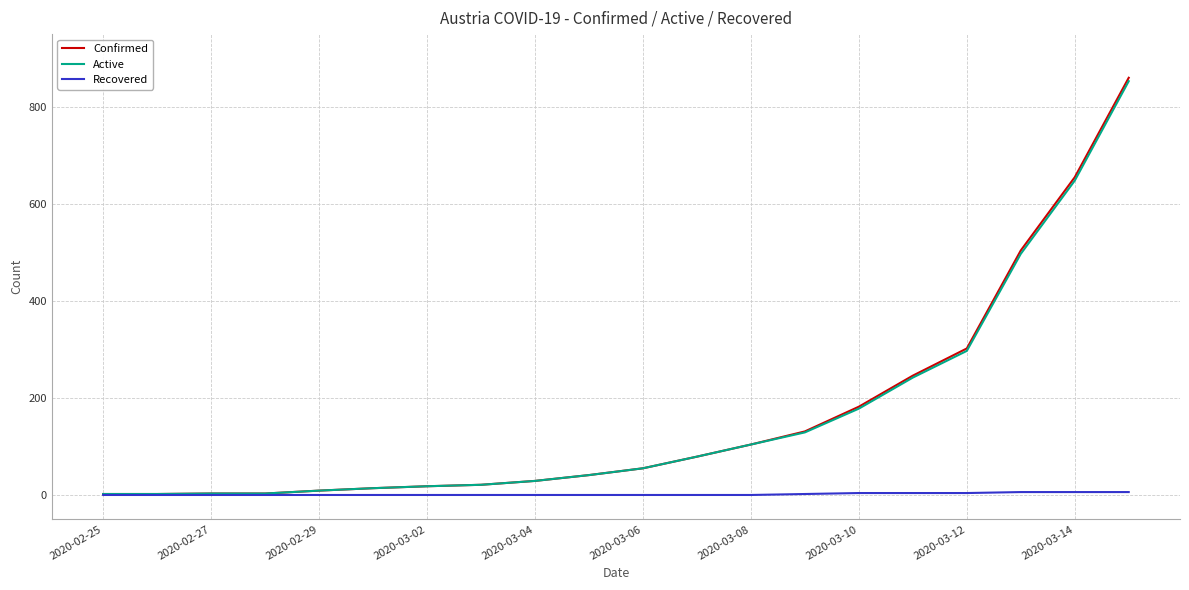

What is the greatest value displayed?

860